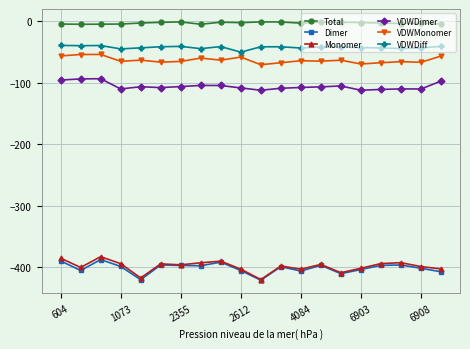

What is the sum of all VDWDimer values?

-2112.7